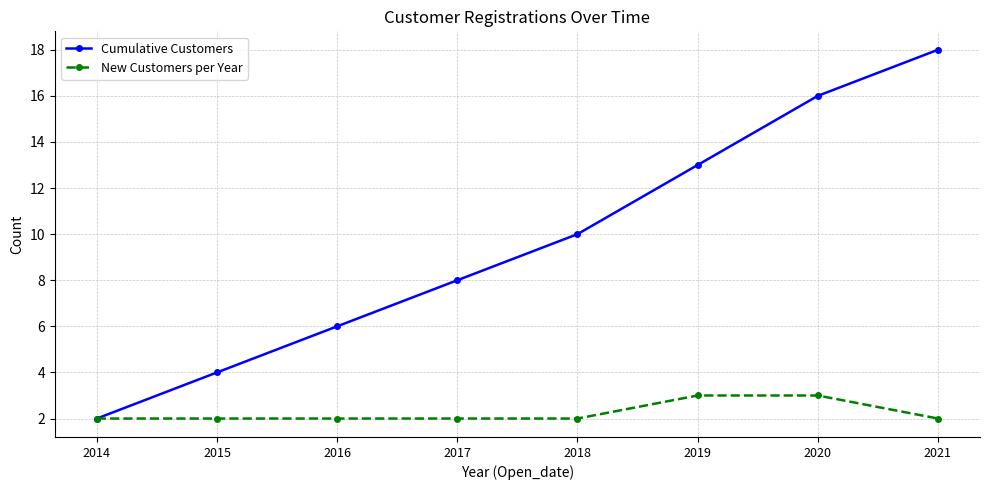

Count the number of data series in this chart.

2